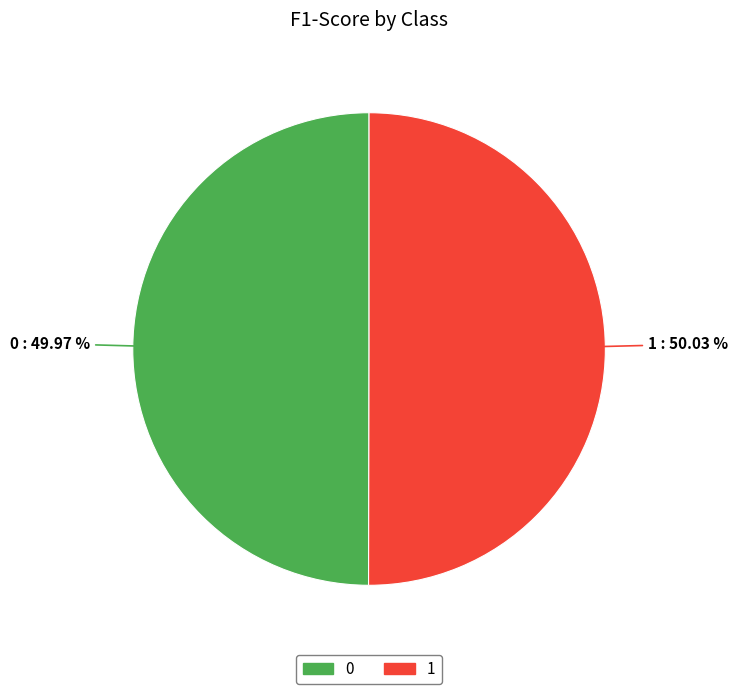

To the nearest percent, what percentage of the pie is 0?

50%